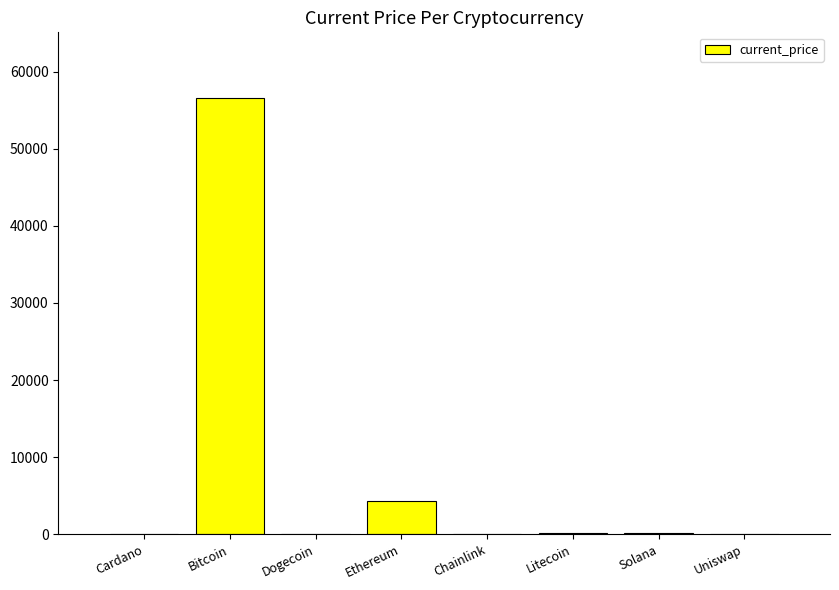

Which category has the highest value across all series?

Bitcoin